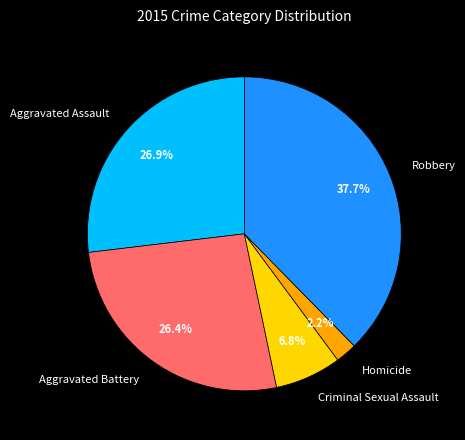

Combined, do Homicide and Aggravated Assault account for over 50%?

No